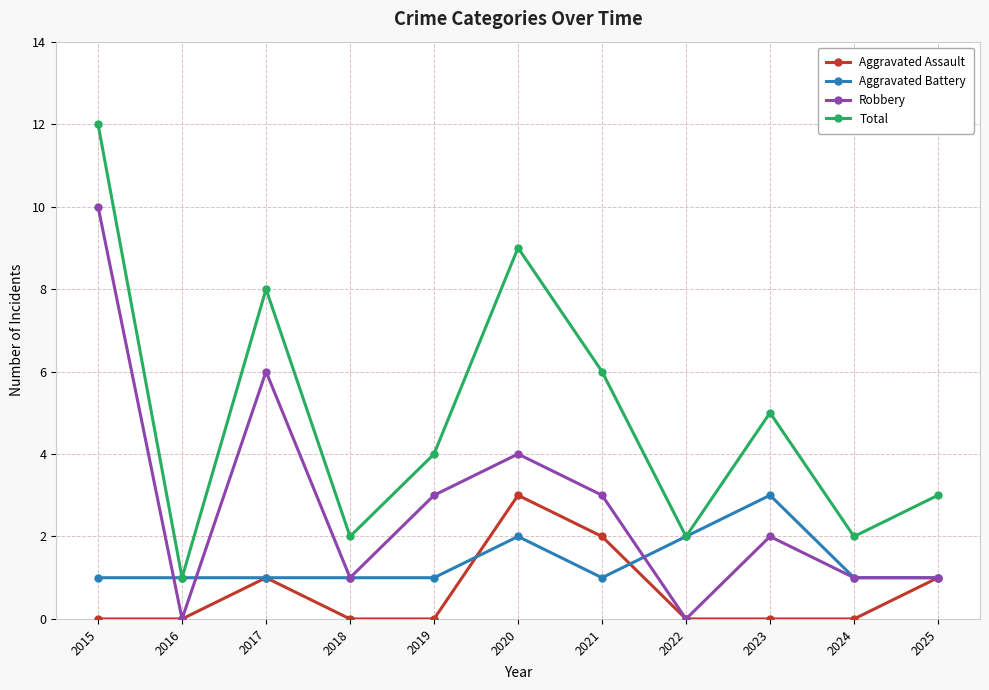

Between 2022 and 2023, which series saw the biggest shift?

Total